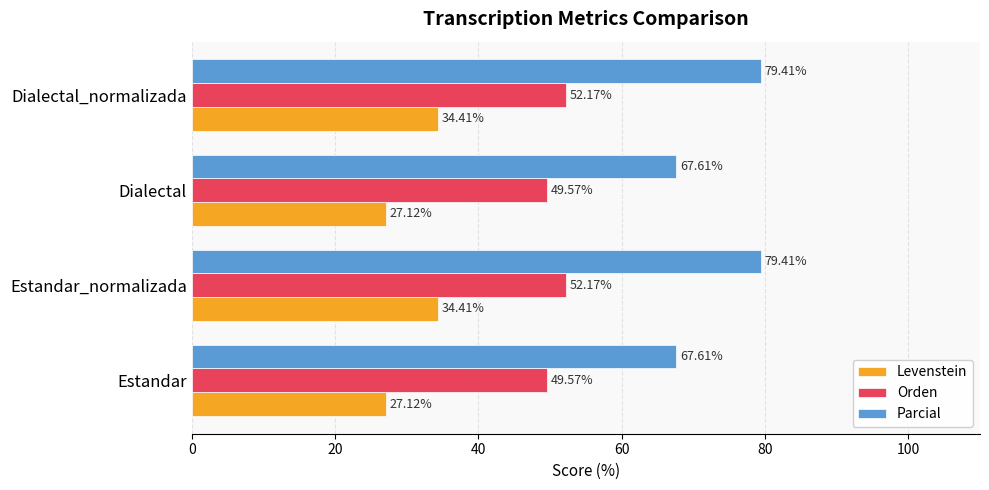

What is the minimum value shown in the chart?

27.1